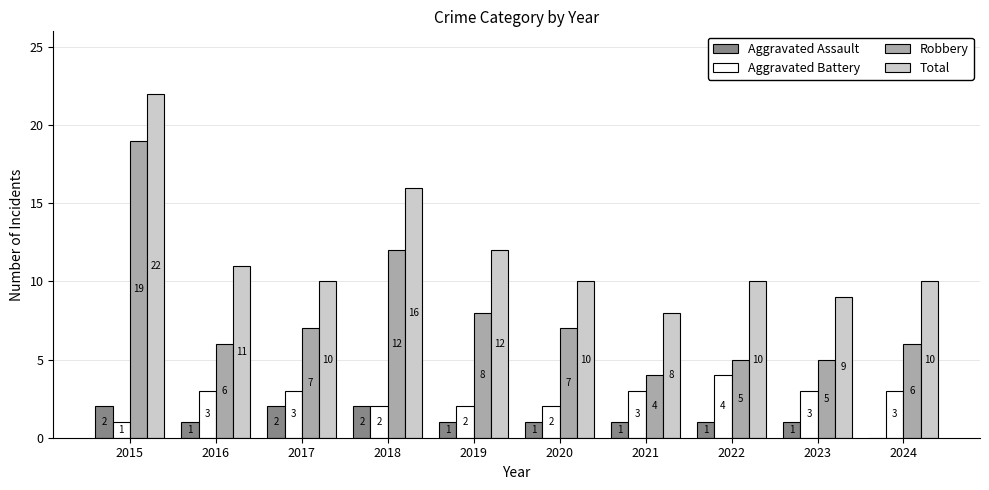

Does the chart contain stacked bars?

No